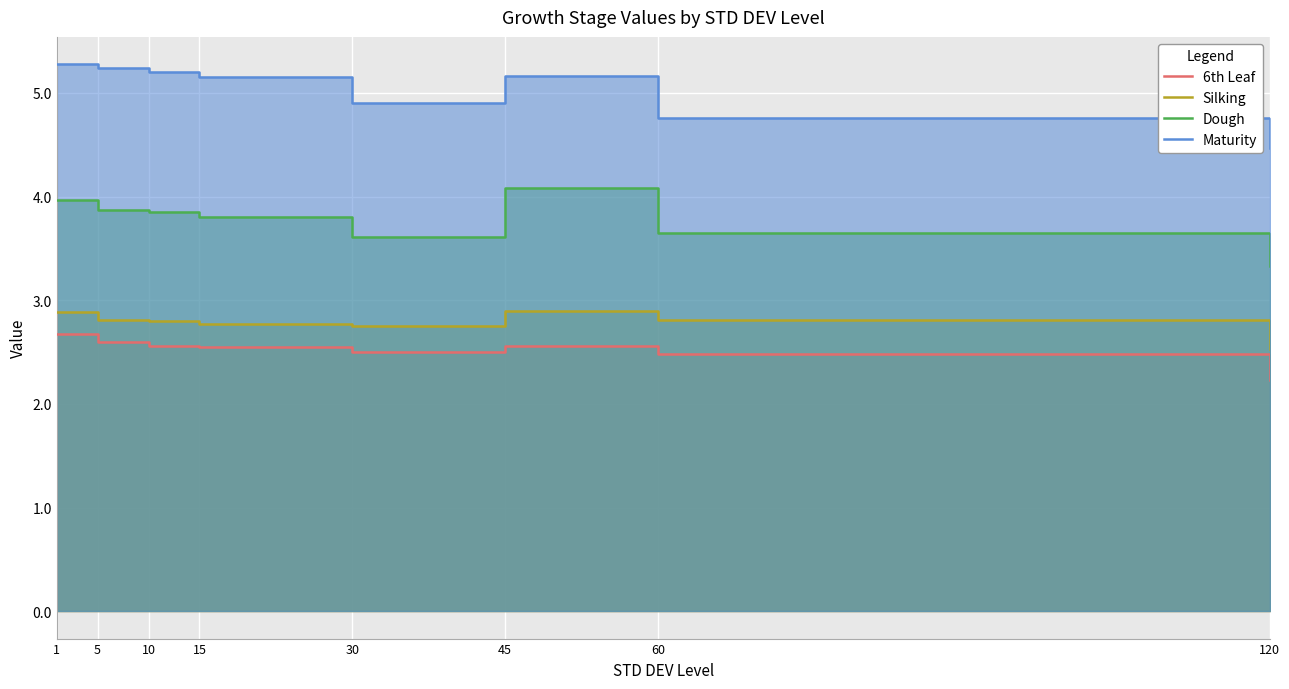

Count the 6th Leaf values in the range 2 to 3.

8